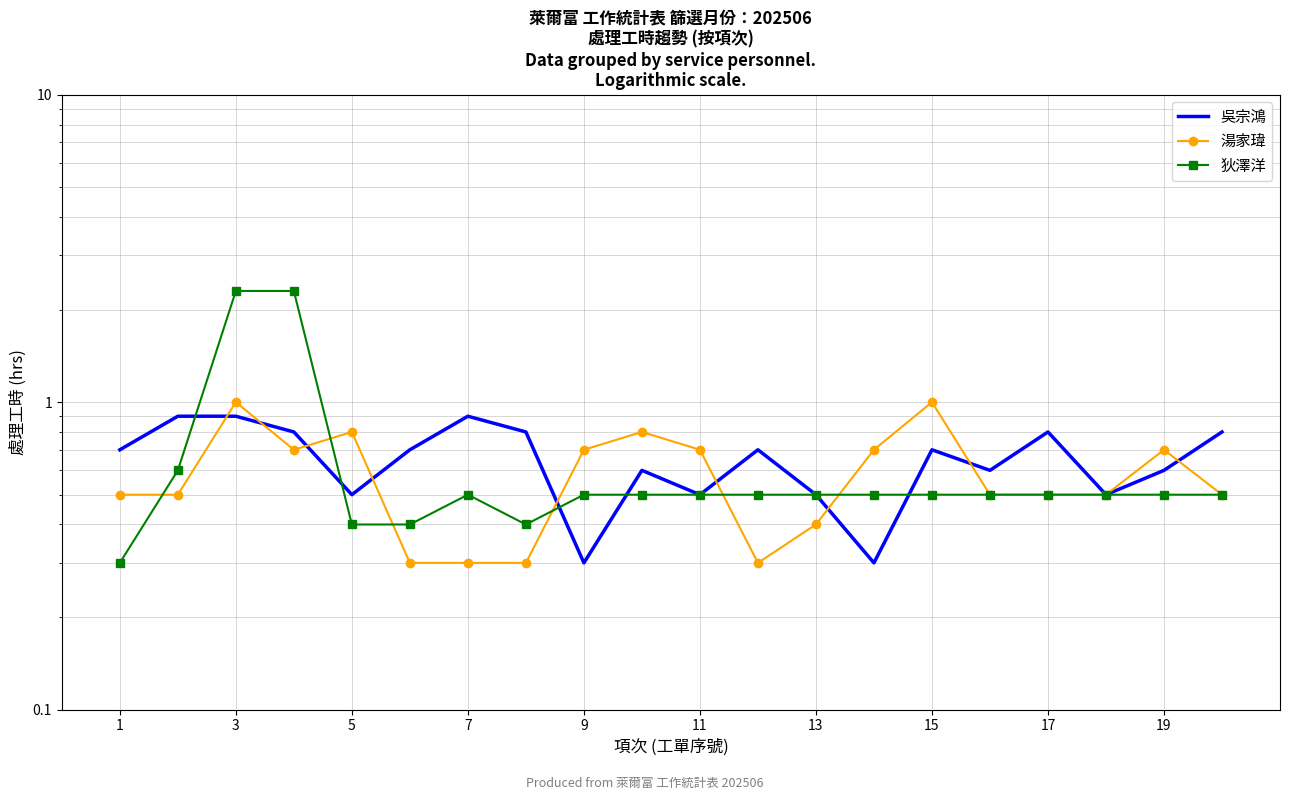

What is the lowest value of the 狄澤洋 series?

0.3